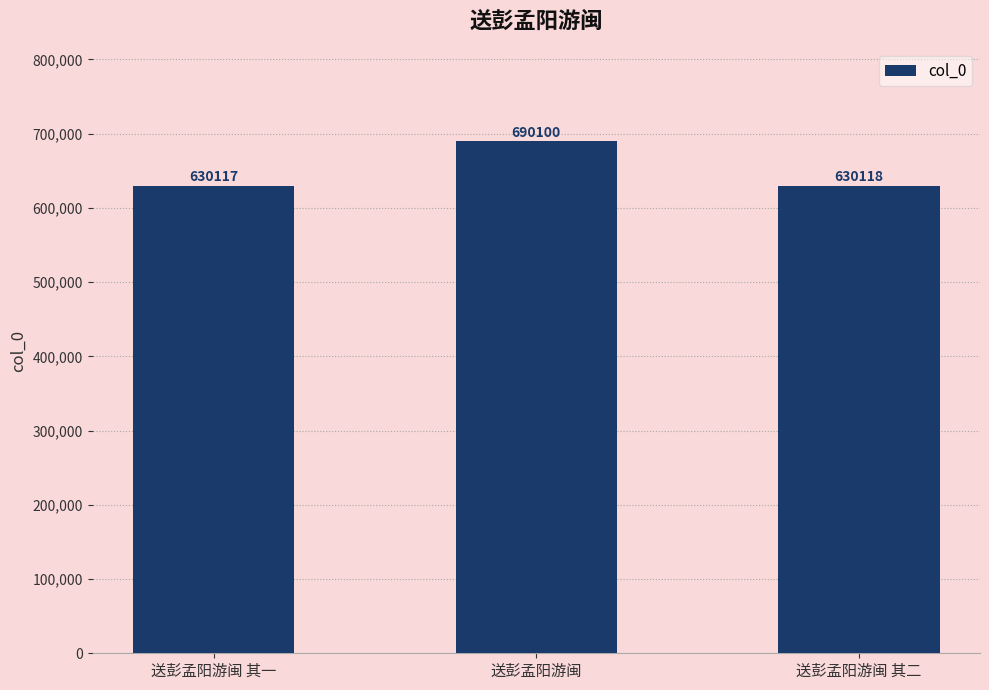

At which label is the value closest to 660108?

送彭孟阳游闽 其二